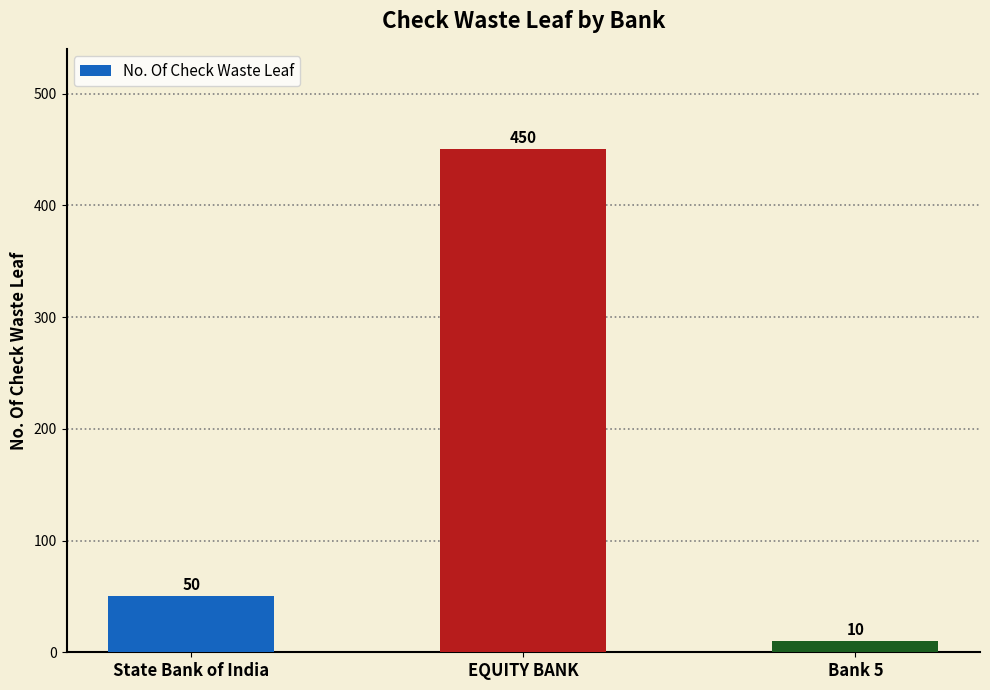

Which has a higher value, EQUITY BANK or State Bank of India?

EQUITY BANK